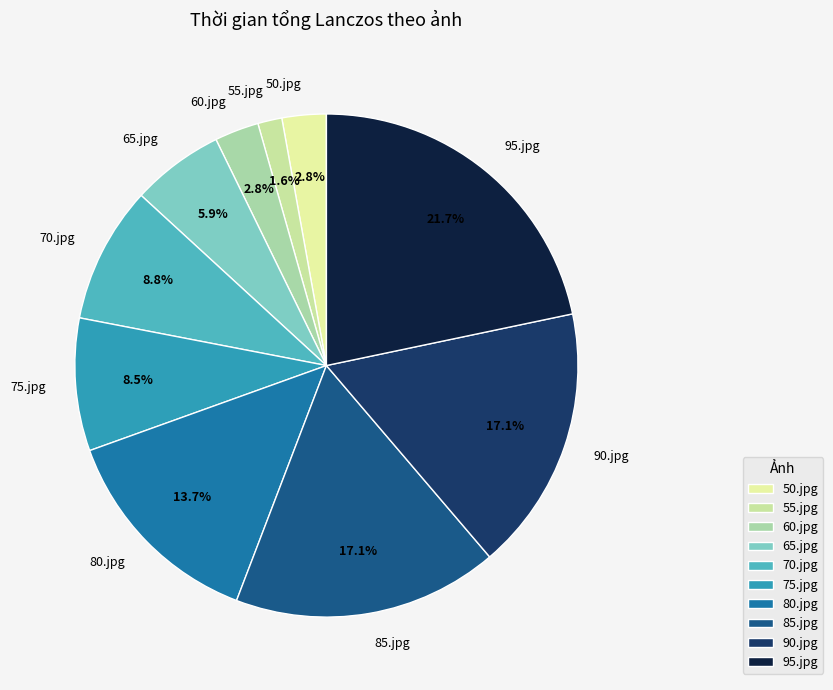

Is 50.jpg the majority of the pie?

No